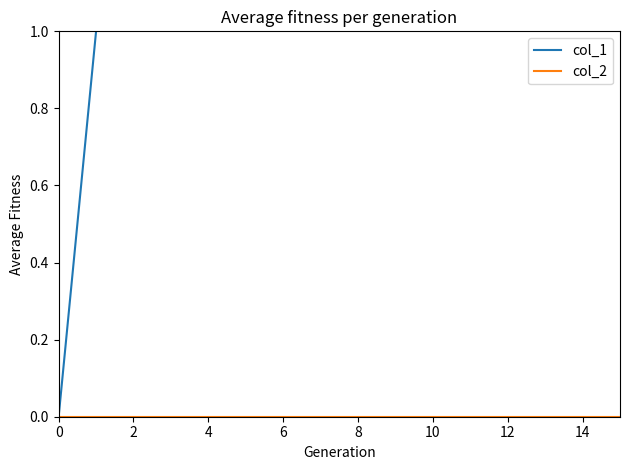

Rank the series by their maximum value, from highest to lowest.

col_1, col_2